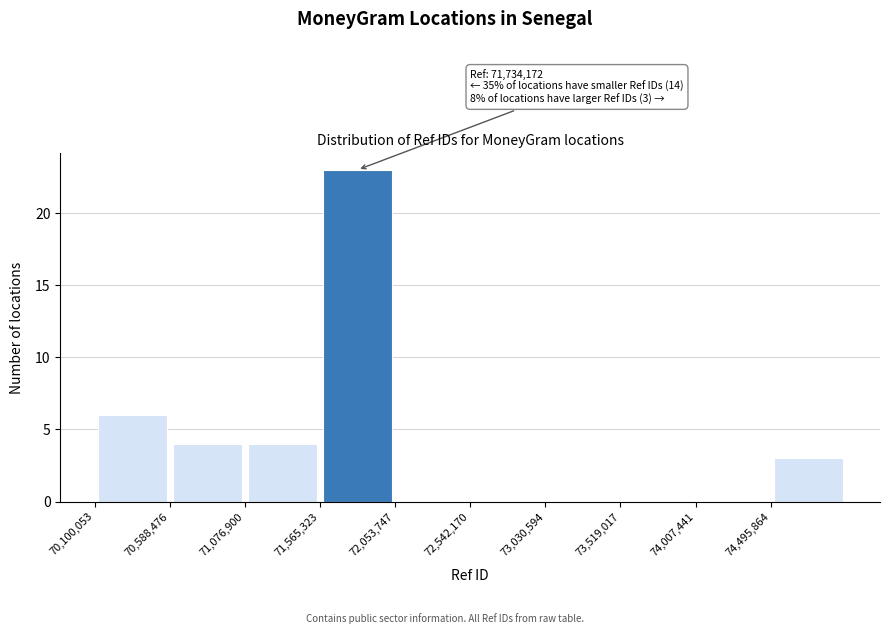

Over which range of the x-axis is the bar tallest?

71550000 to 72050000